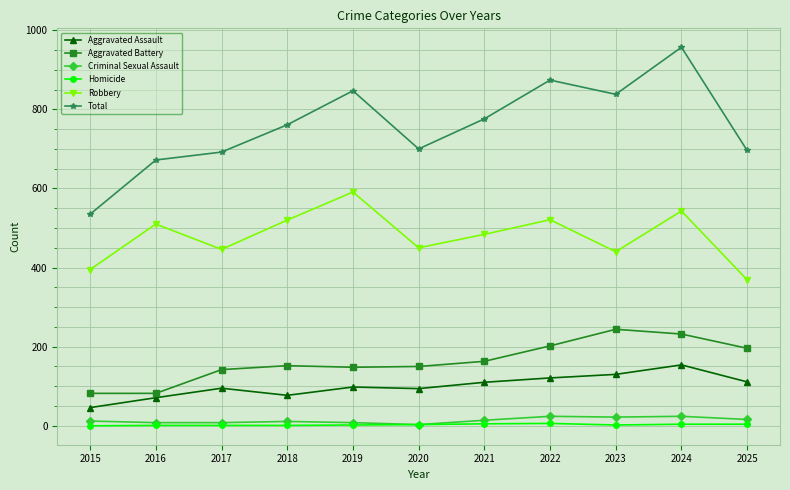

What is the approximate value of Aggravated Assault at 2022, to the nearest 5?

120